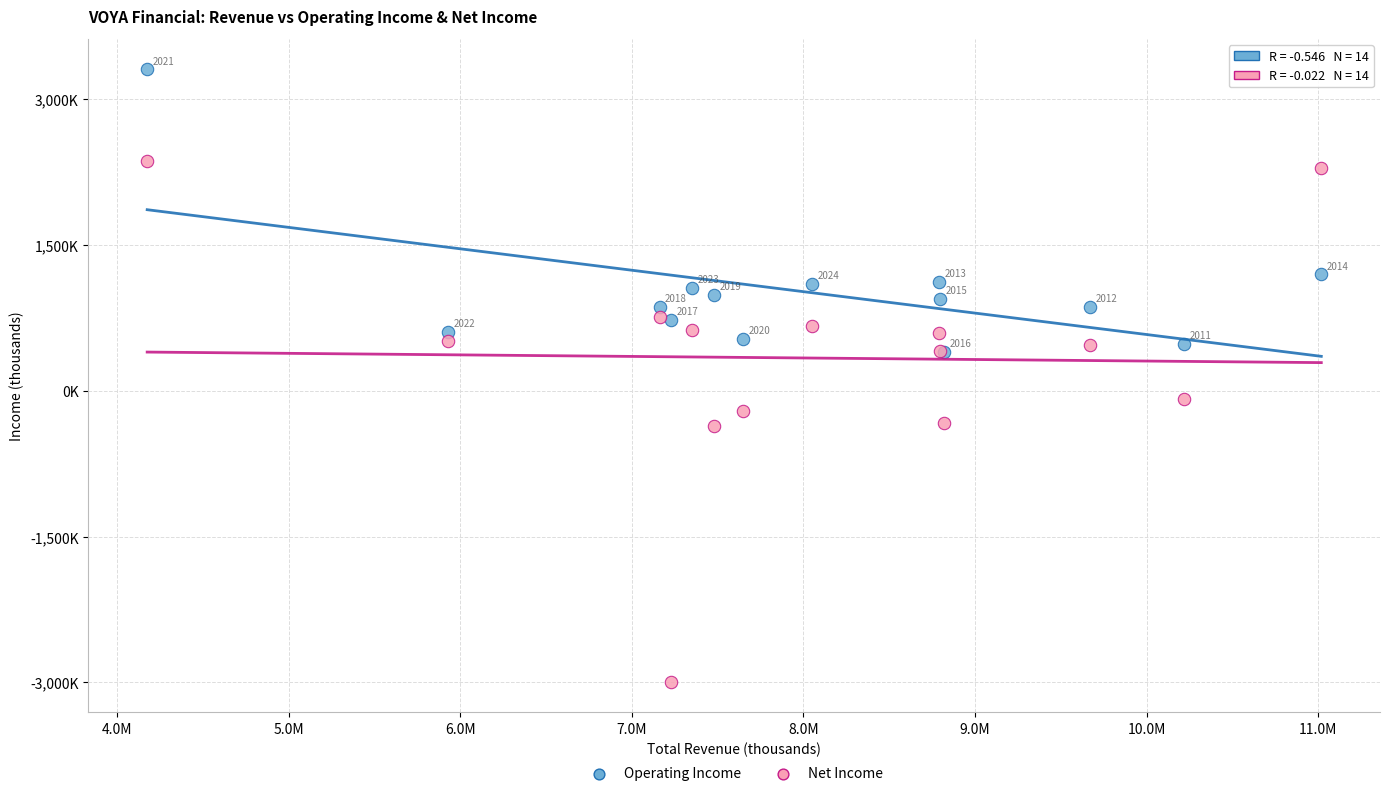

What are all the series names shown in the legend?

Operating Income, Net Income